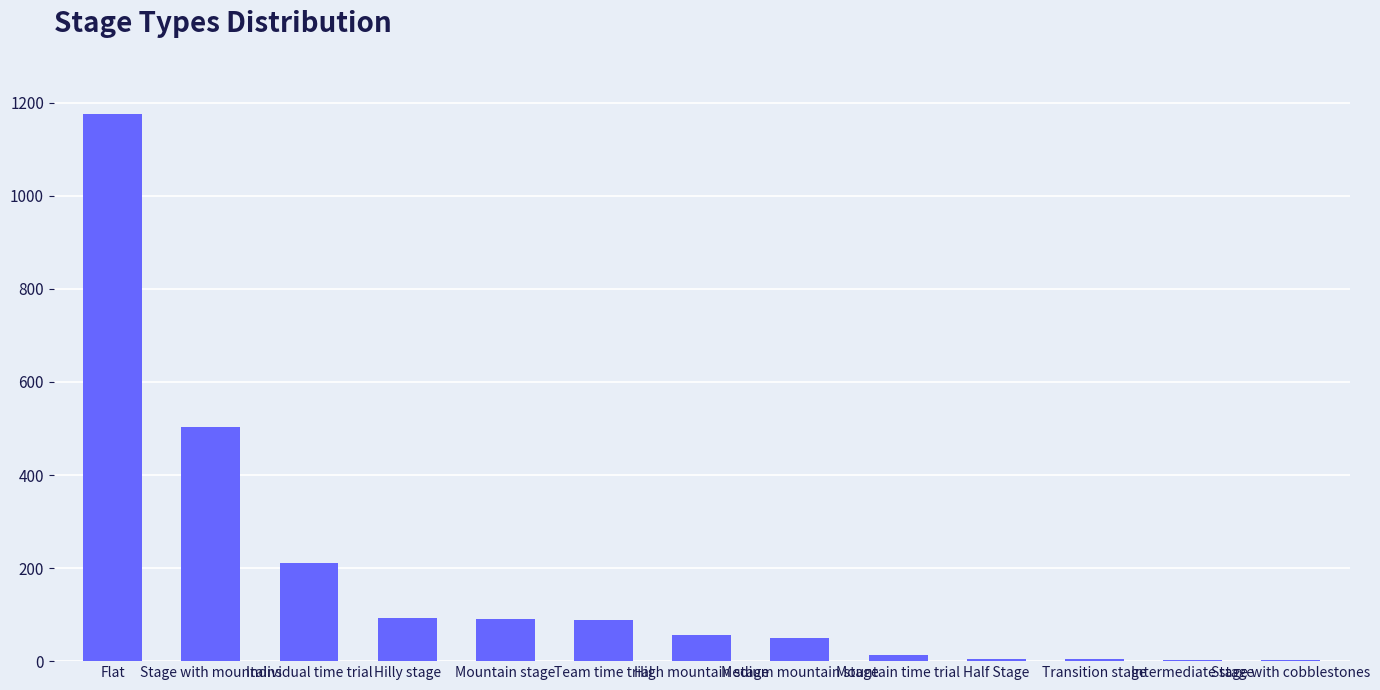

What is the approximate value at Intermediate stage?

3